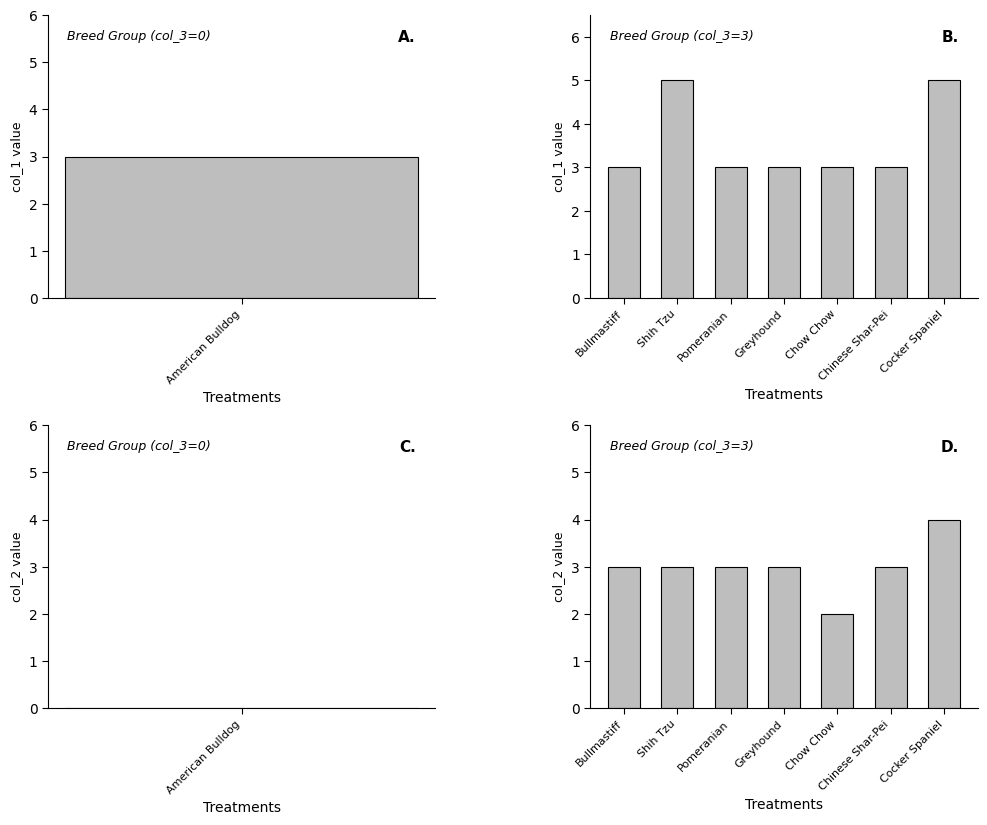

Are the bars grouped side by side (vs. stacked)?

Yes